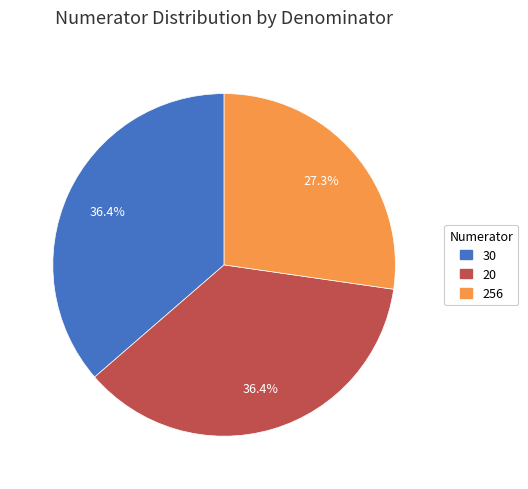

What is the ratio of the value at 20 to the value at 30?

1.0